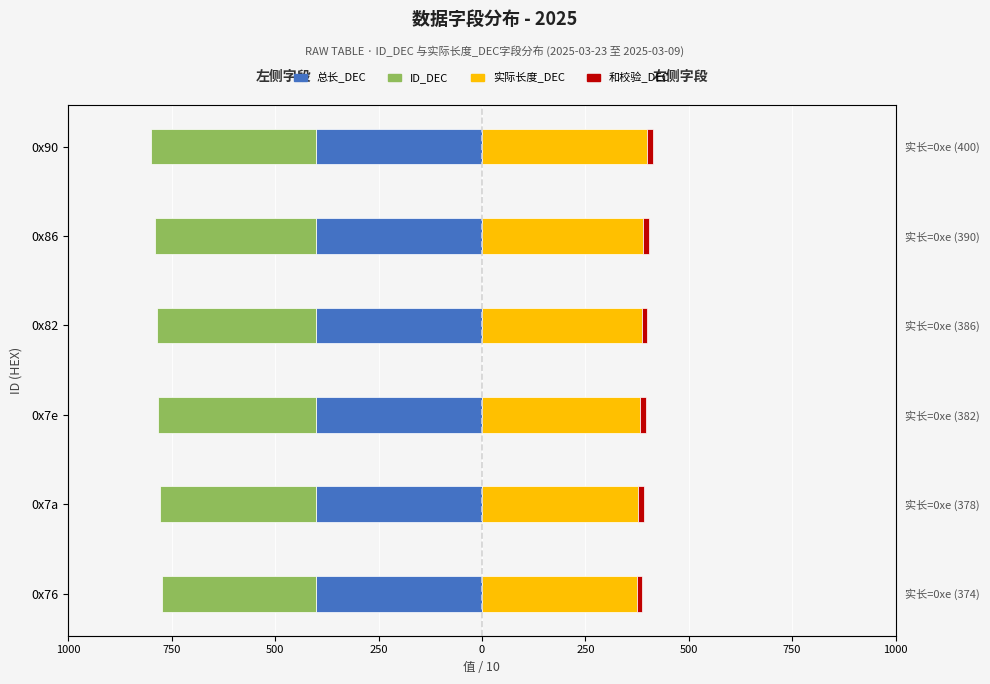

How many groups of bars are there?

6